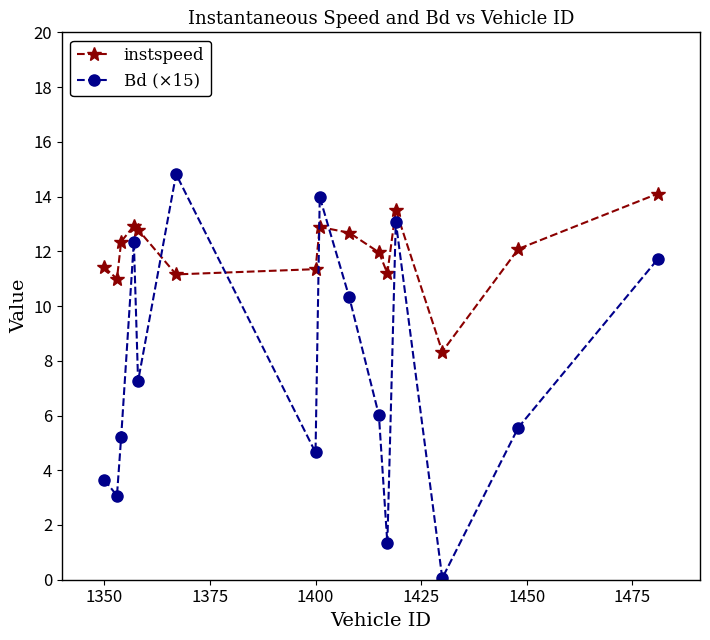

Does the chart have visible grid lines?

No